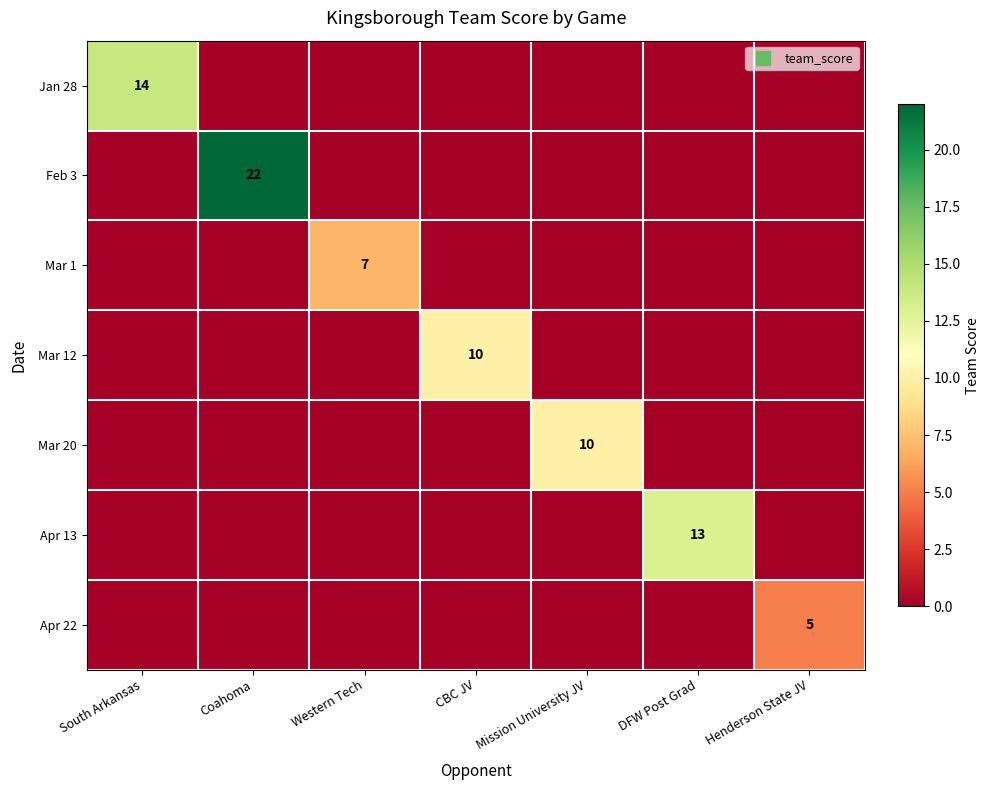

At how many categories does at least one series exceed 10?

3